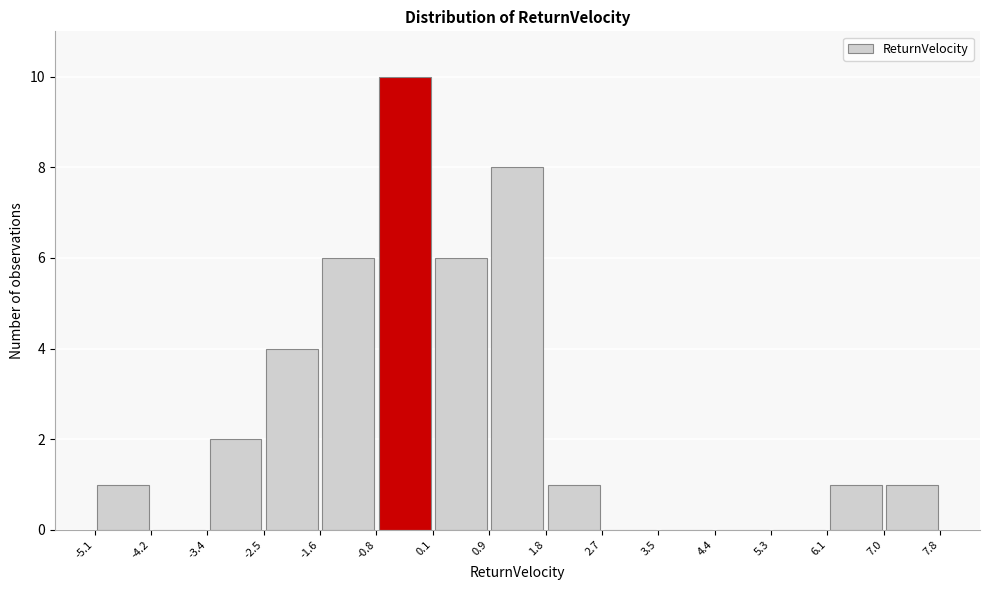

How tall is the bar that spans -0.8 to 0.1 on the x-axis? The values are not printed on the chart, so give them approximately, as read against the axis.

10